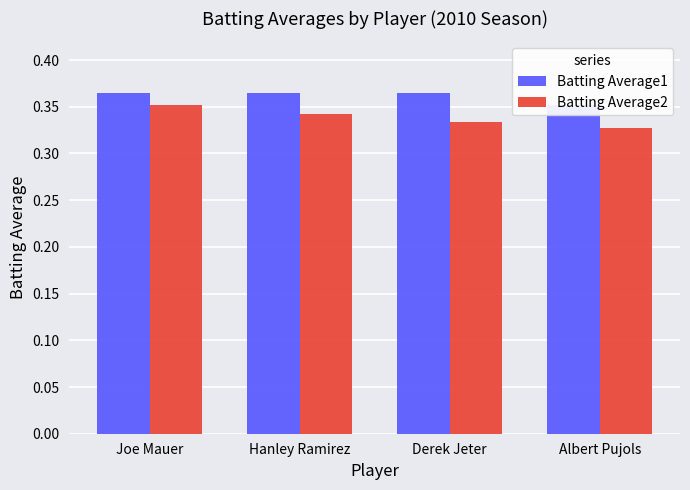

Which series has the largest range (max minus min)?

Batting Average2